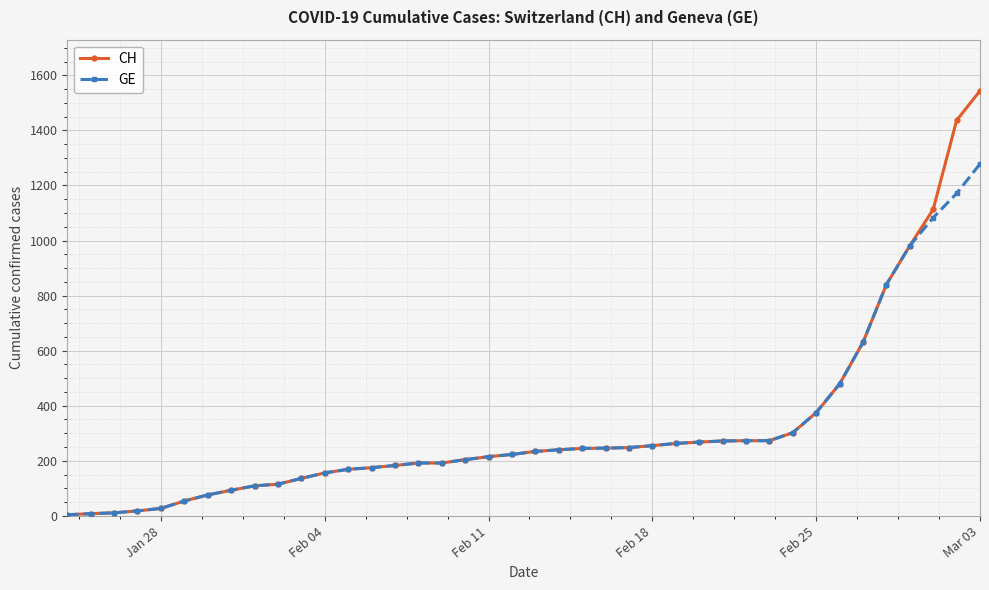

What is the maximum value for CH?

1544